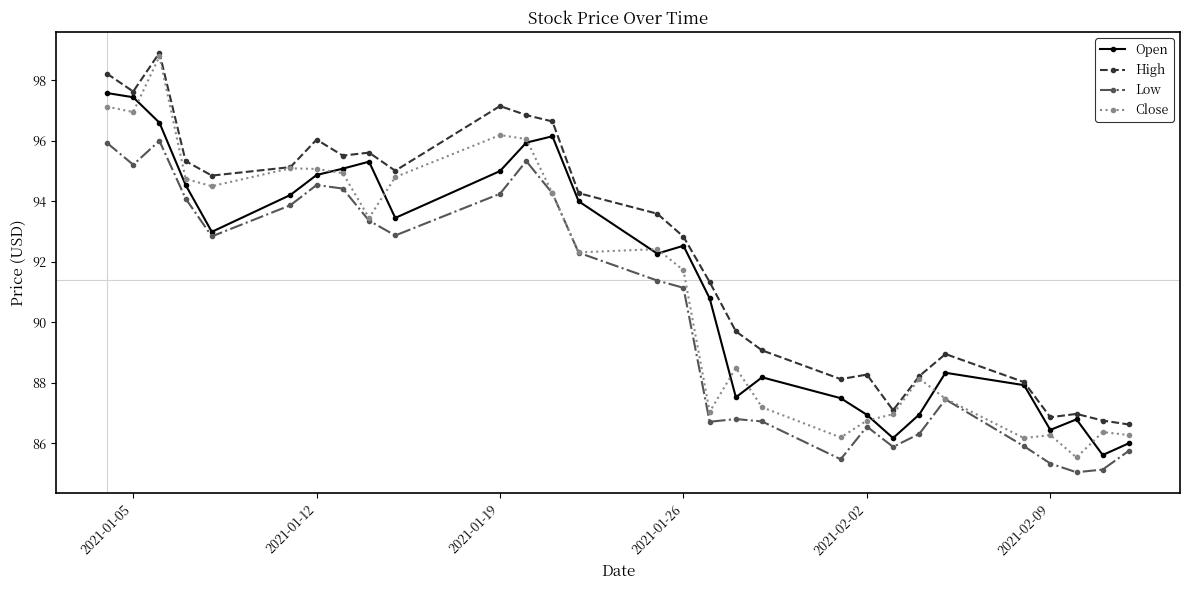

Which series has the largest range (max minus min)?

Close